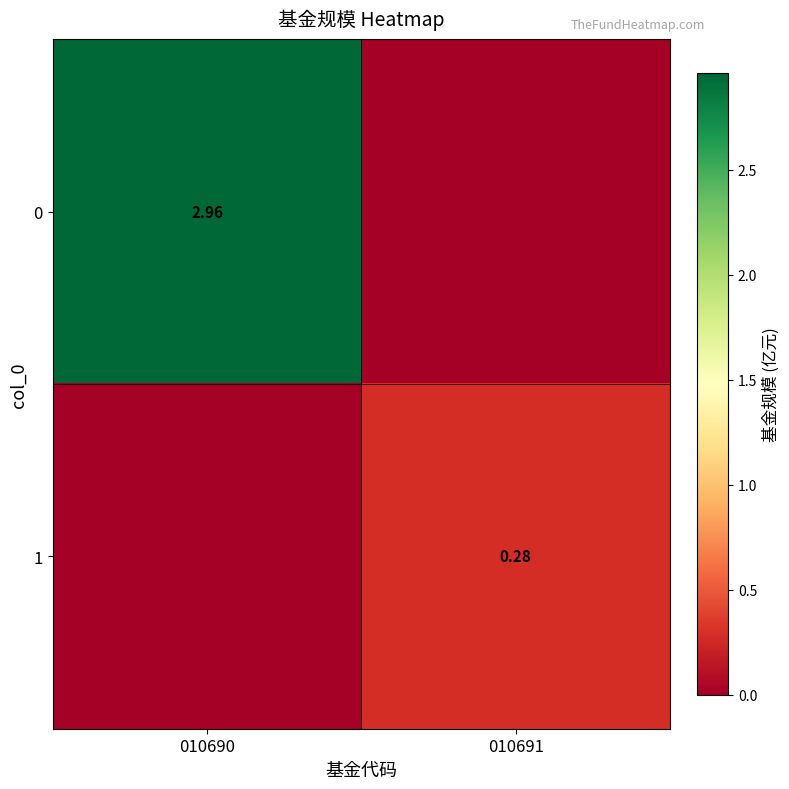

Count the number of data series in this chart.

2